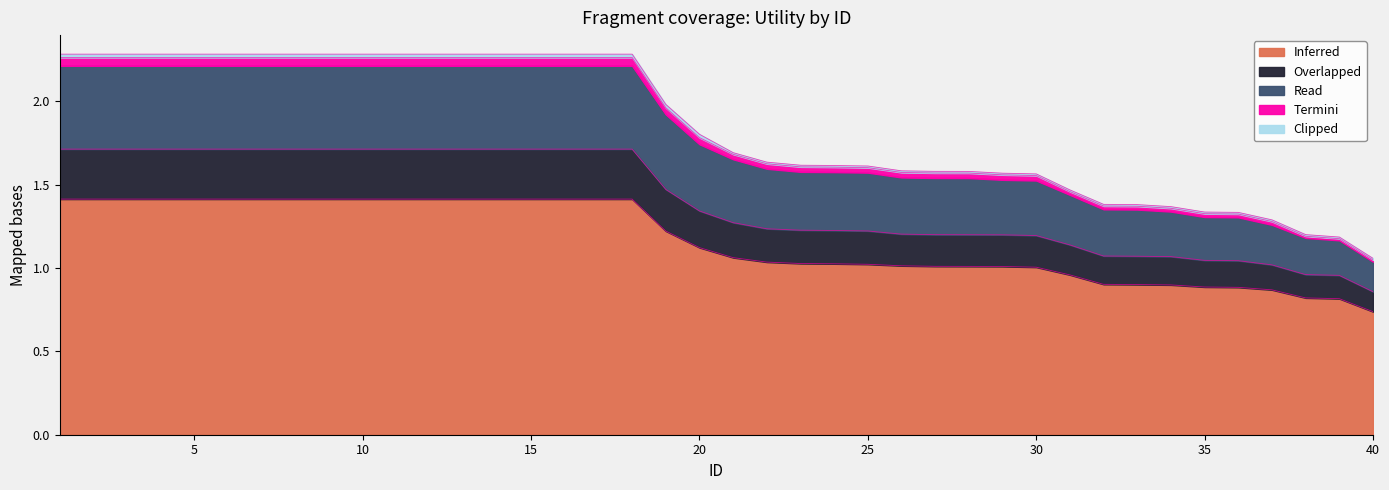

Between 37 and 33, which is larger?

33